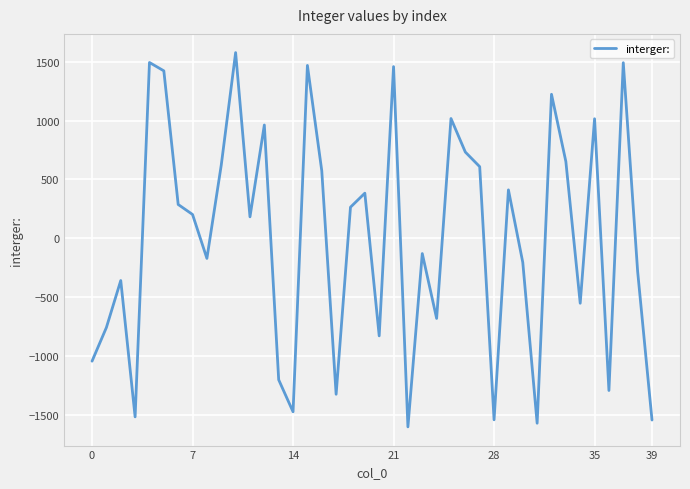

What is the smallest value displayed?

-1602